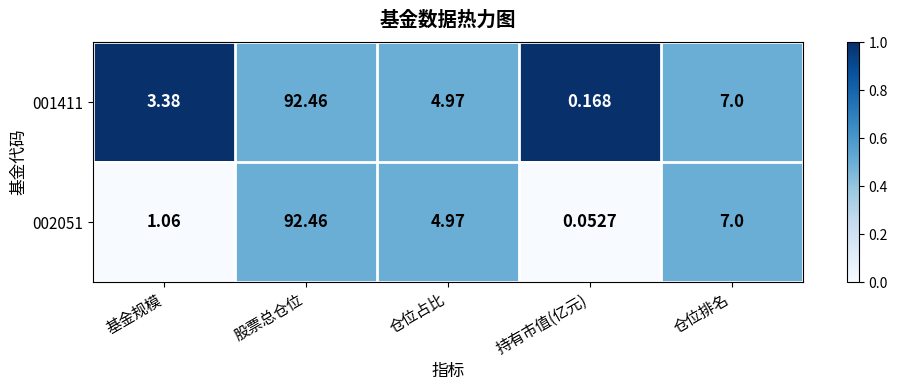

Between 基金规模 and 仓位排名, which series saw the biggest shift?

002051